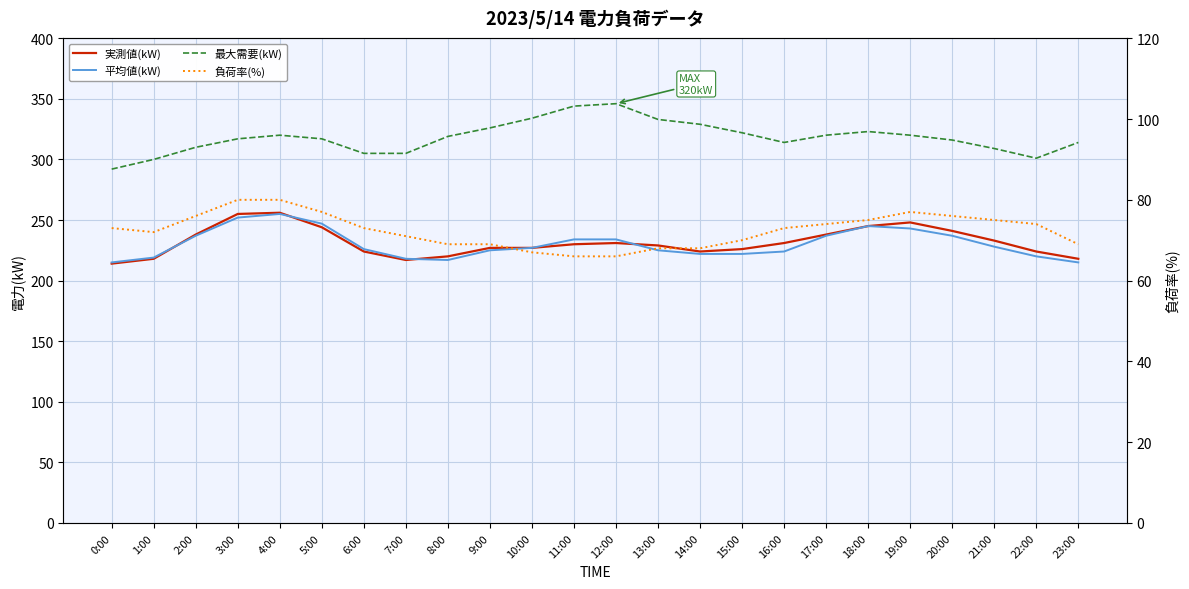

True or false: 平均値(kW) and 負荷率(%) cross at least once.

False